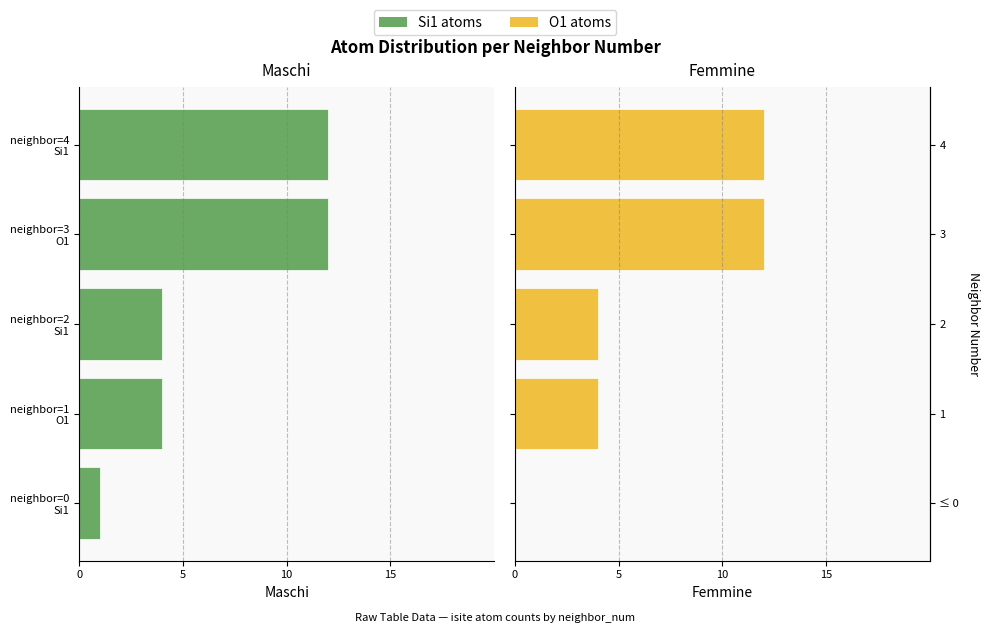

How many groups of bars are there?

5